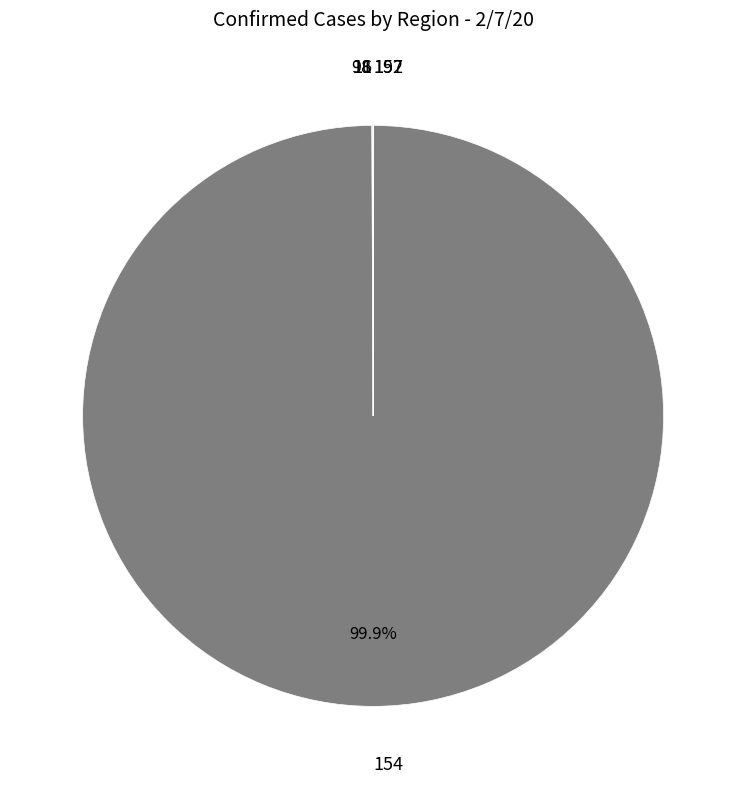

Is there any slice that represents more than half of the pie?

Yes